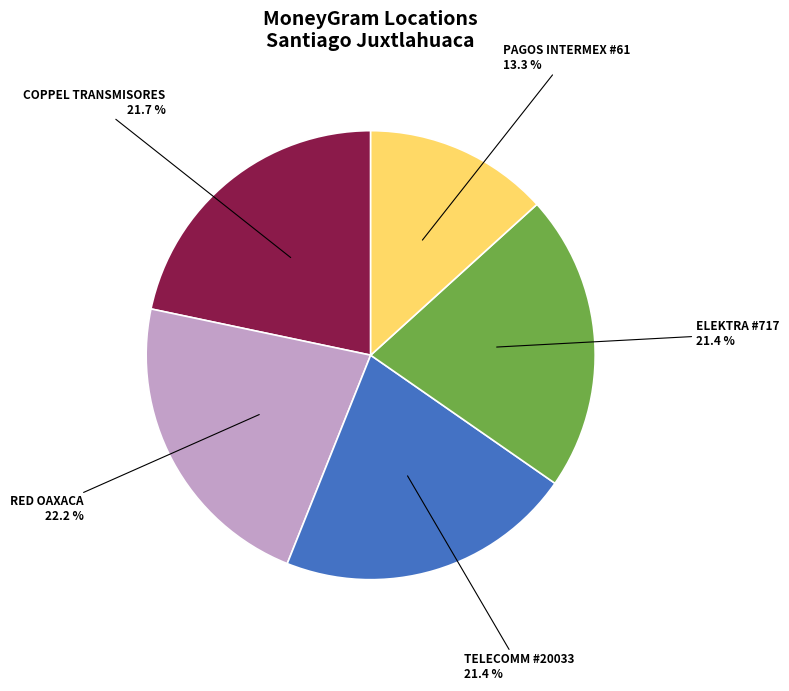

Is there a majority slice in this chart?

No